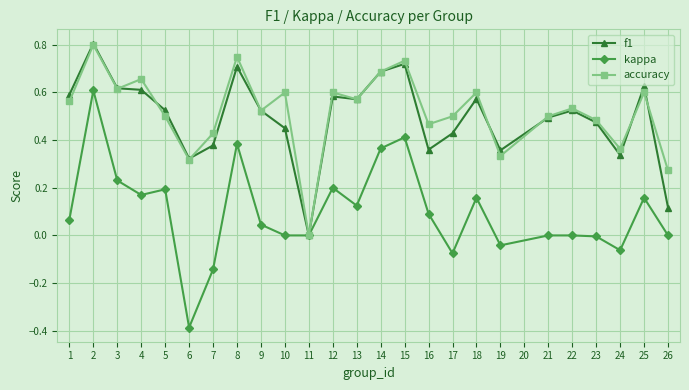

Which series has the widest spread of values?

kappa